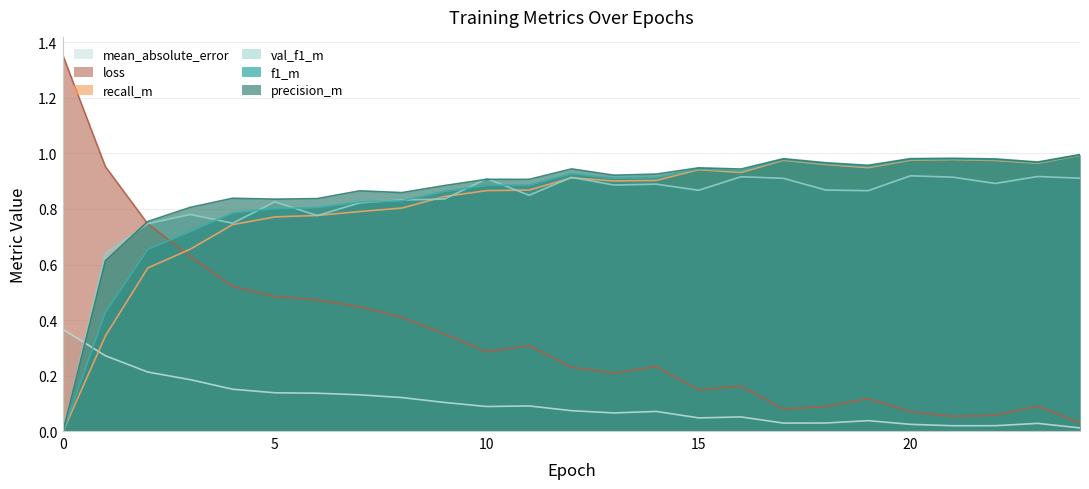

True or false: precision_m has a value of 0.4 at 23.

False